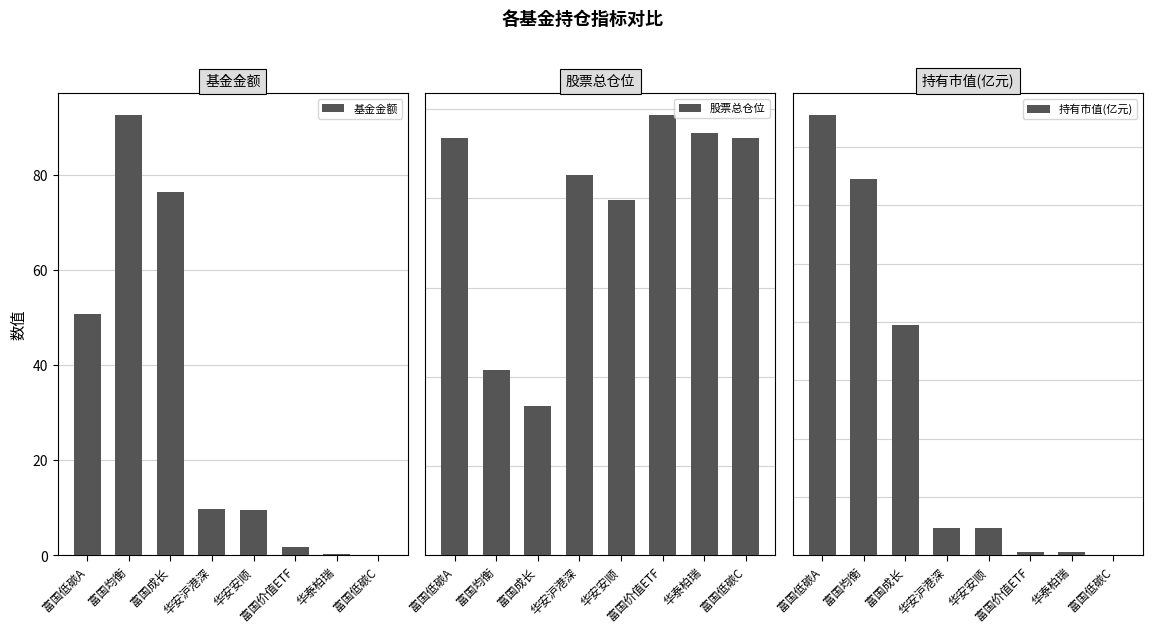

Is it true that 持有市值(亿元) equals 0.0 at 富国价值ETF?

True